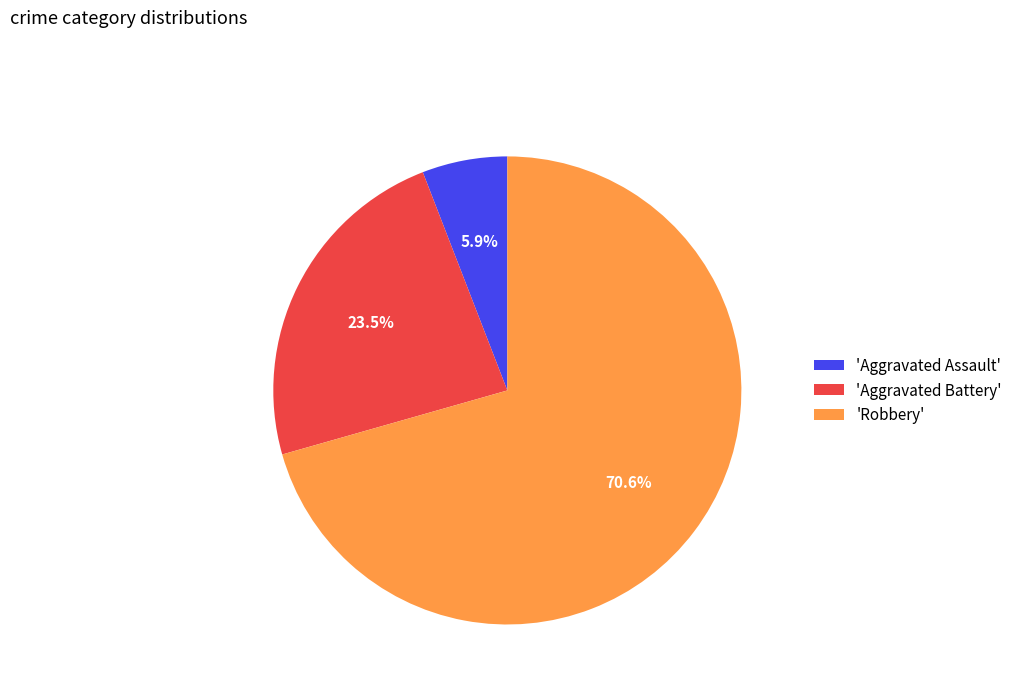

What is the smallest slice in the pie chart?

'Aggravated Assault'